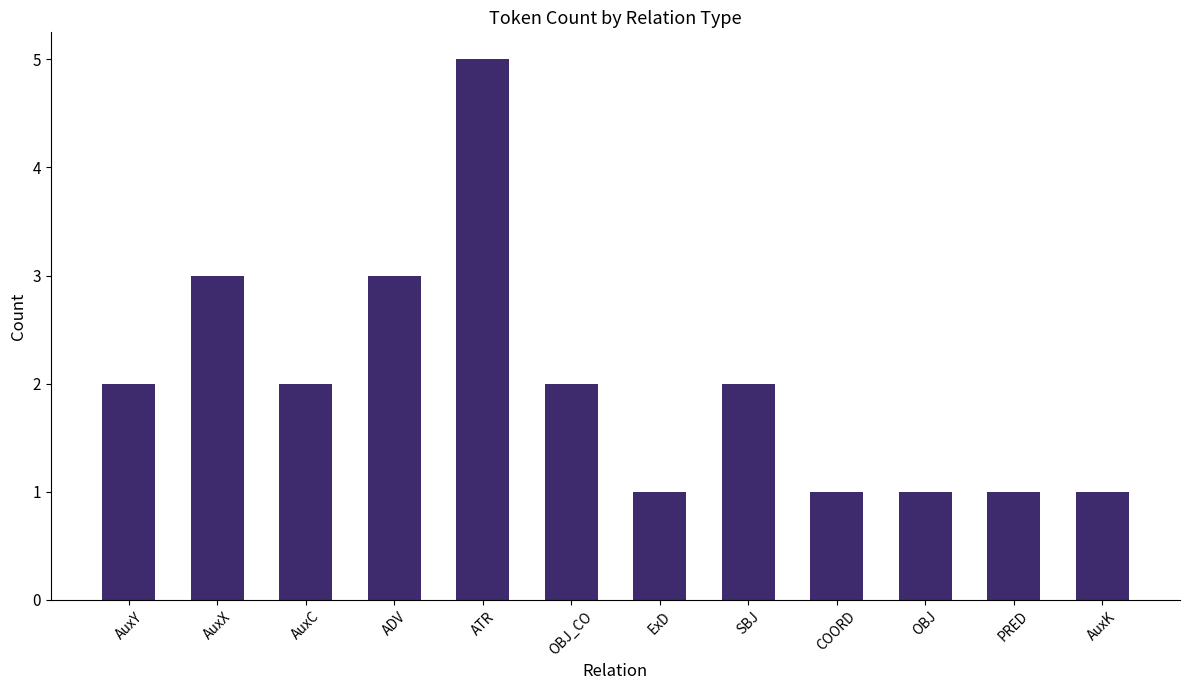

Approximately how many times larger is the value at OBJ_CO compared to AuxY?

1.0